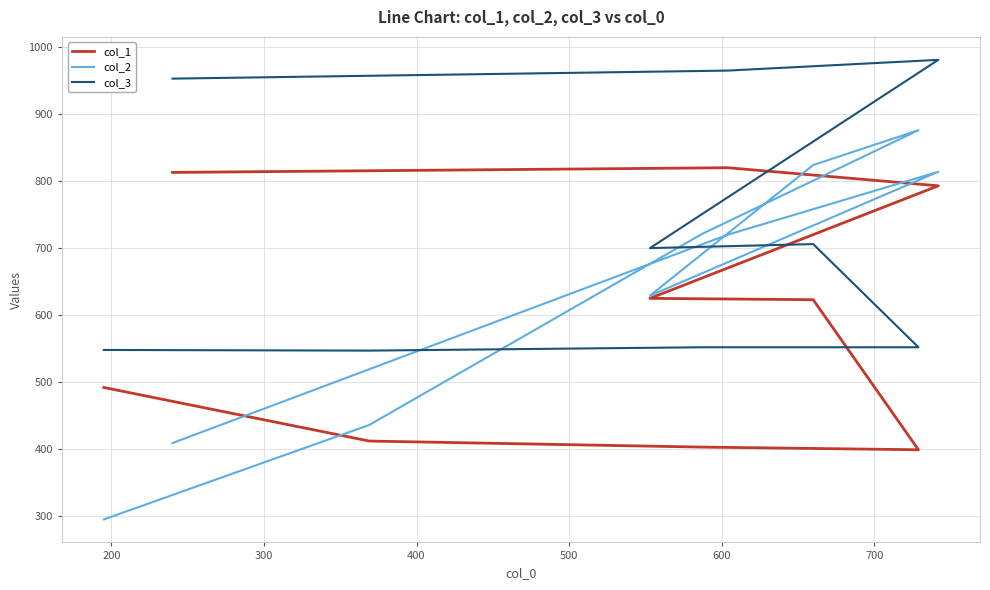

Between 300 and 400, which series saw the biggest shift?

col_2